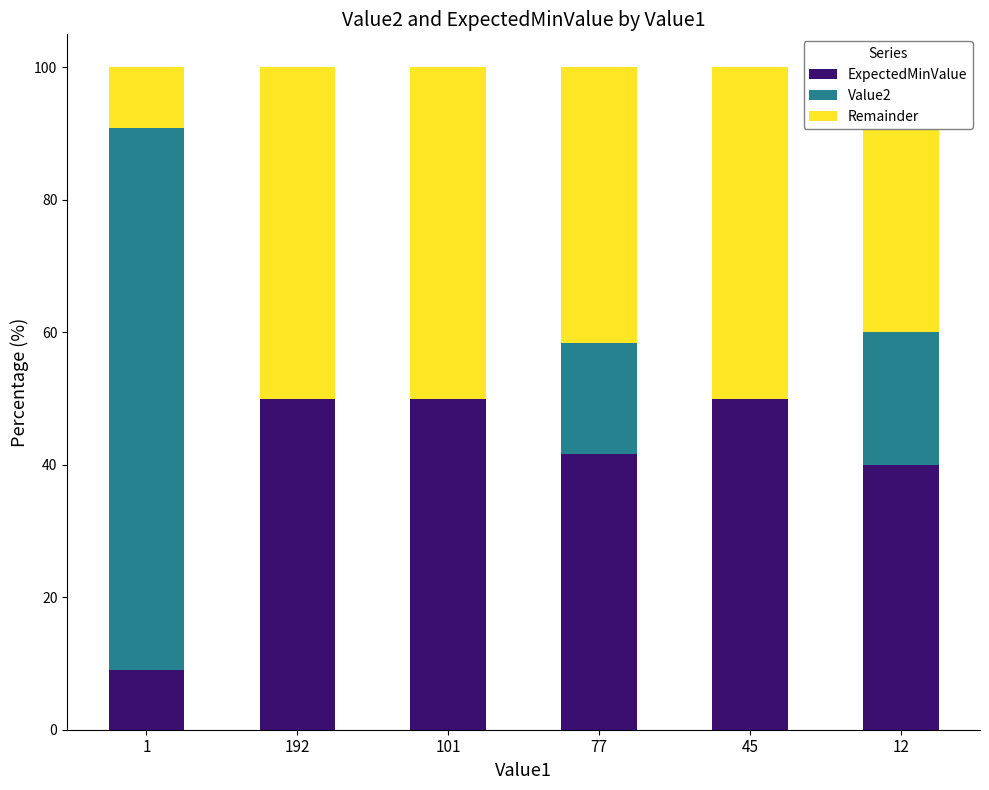

Is it true that ExpectedMinValue equals 50.0 at 45?

True